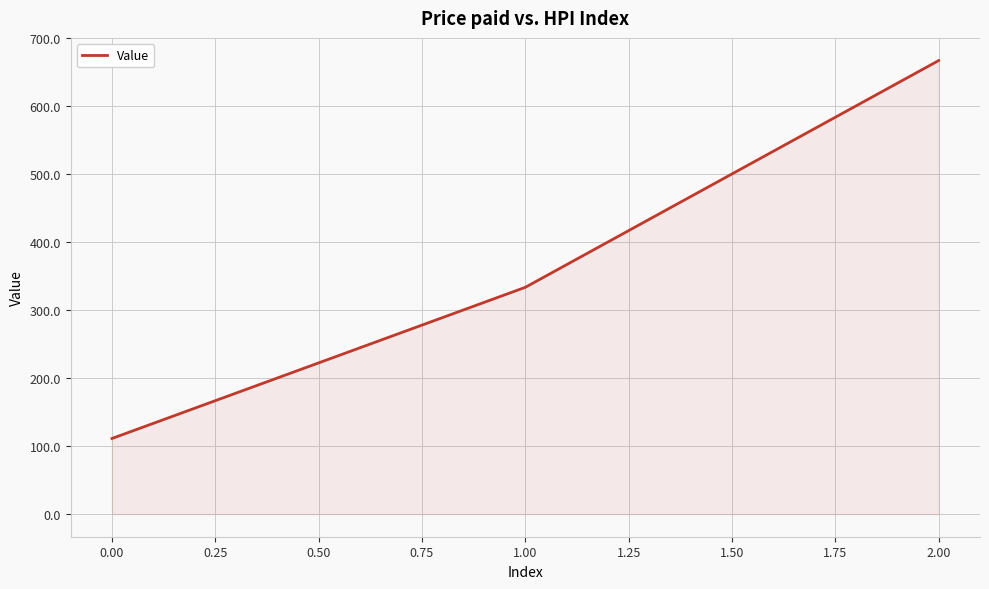

At which category does the chart reach its peak across all series?

2.00